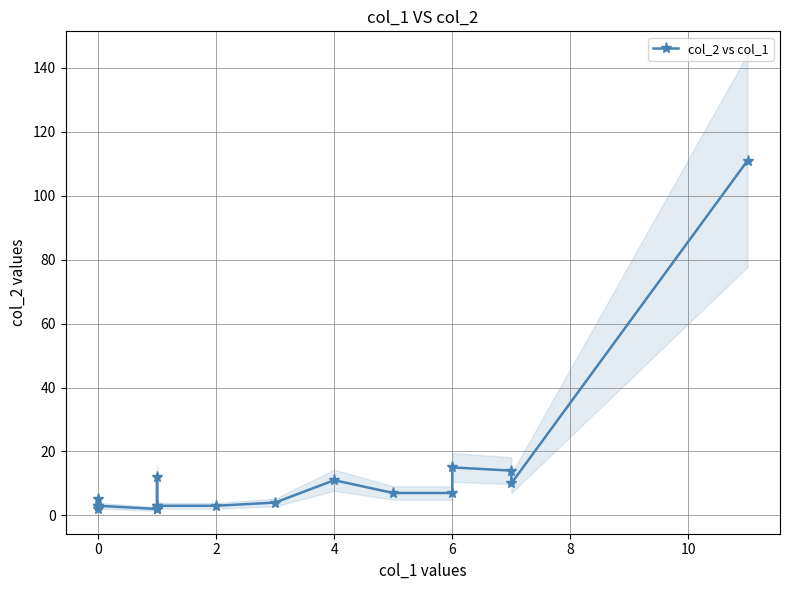

What is the difference between the maximum and minimum values?

109